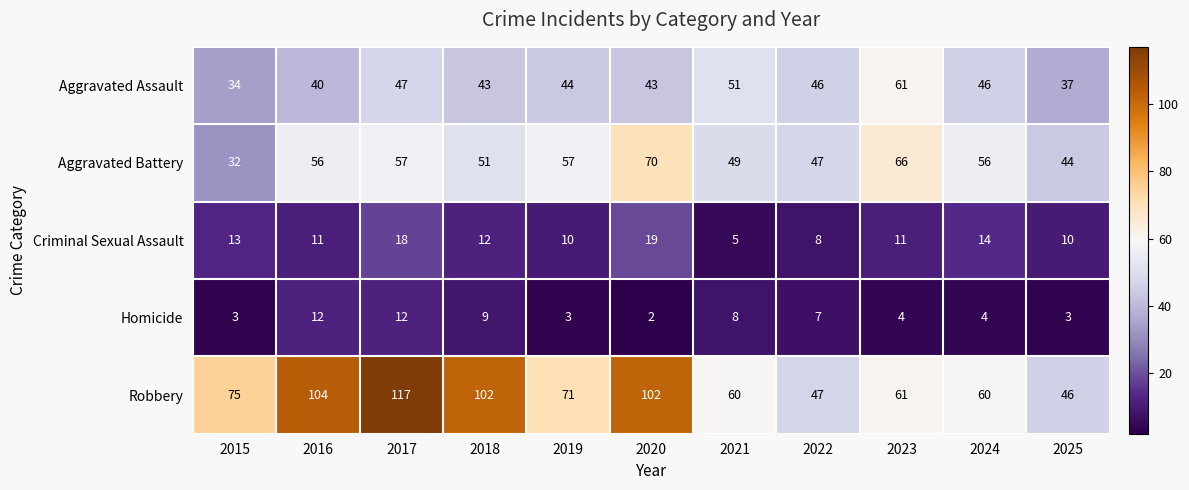

Between 2018 and 2020, which series saw the biggest shift?

Aggravated Battery